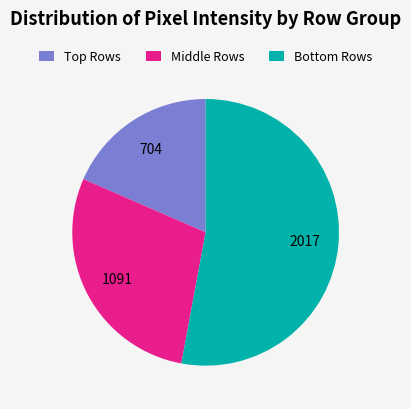

Rank the categories by value from highest to lowest.

Bottom Rows, Middle Rows, Top Rows